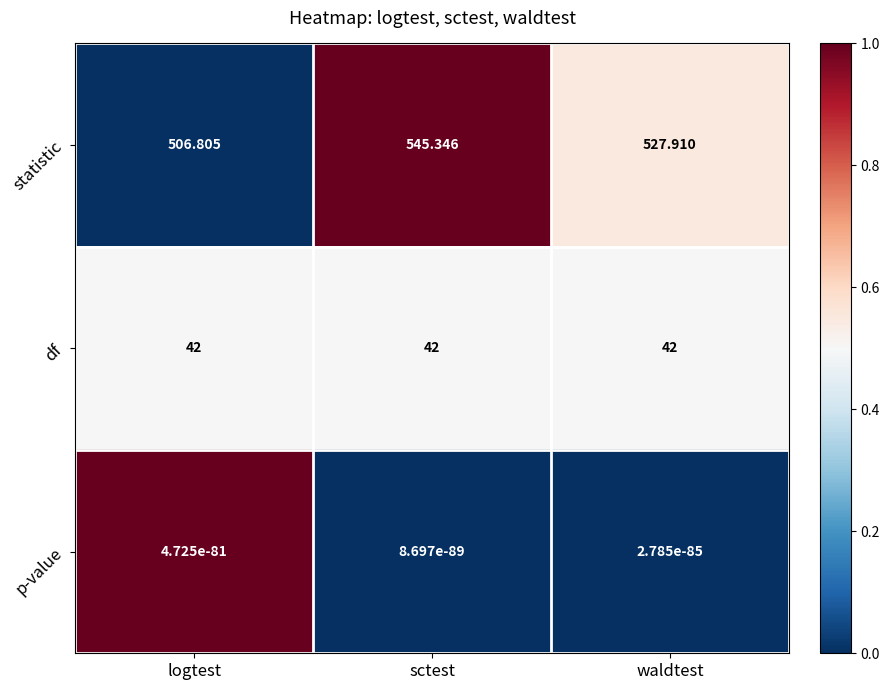

Which category has the highest value across all series?

sctest